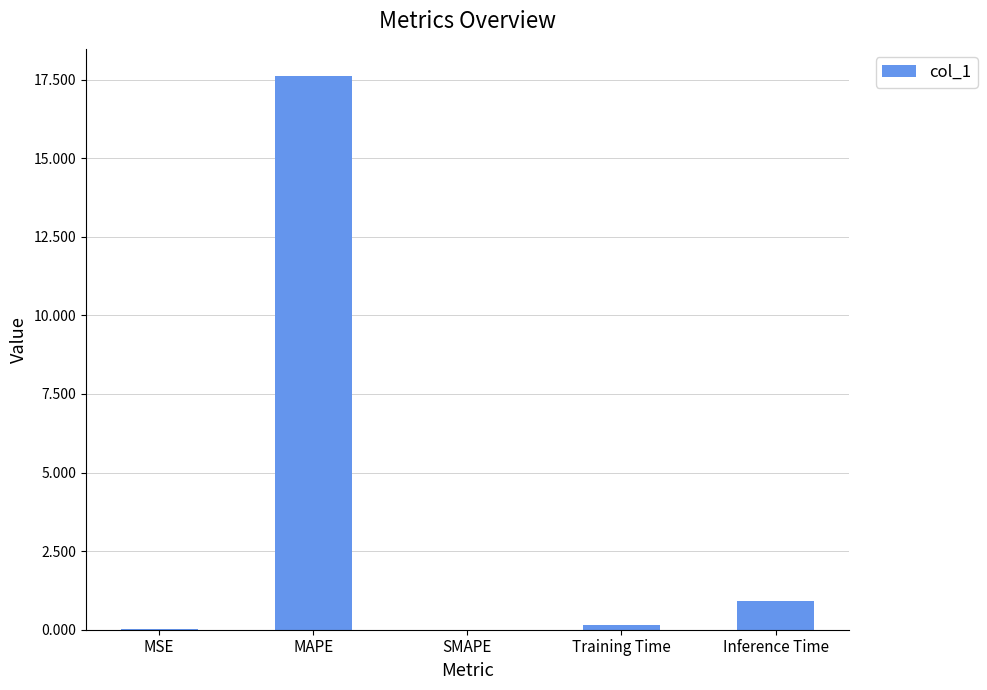

The chart shows a value of 17.6 at MAPE. True or false?

True